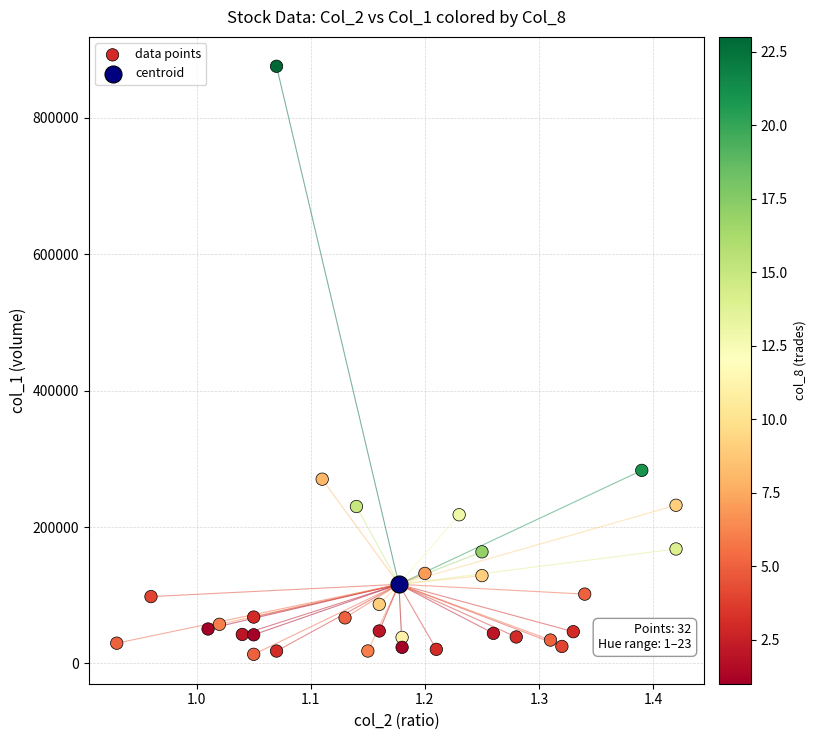

What are all the series names shown in the legend?

data points, centroid